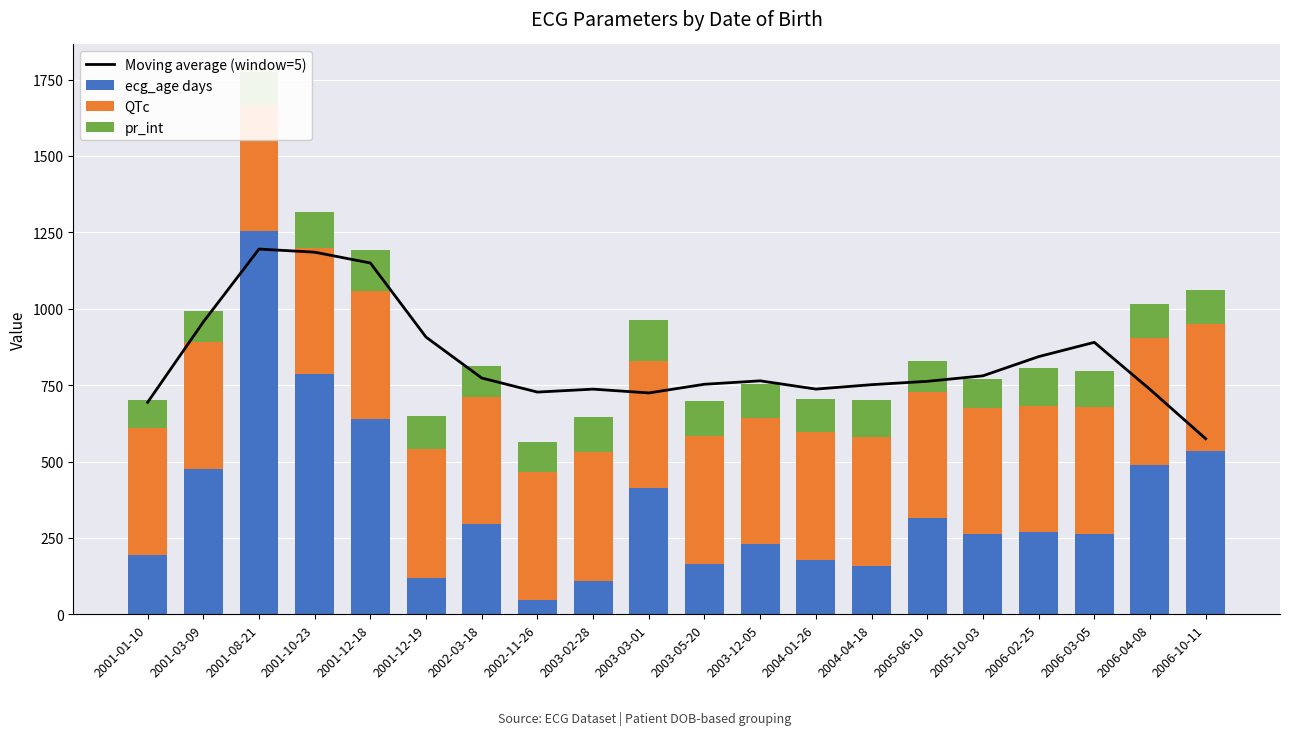

The value of QTc at 2005-10-03 is 691.7. True or false?

False